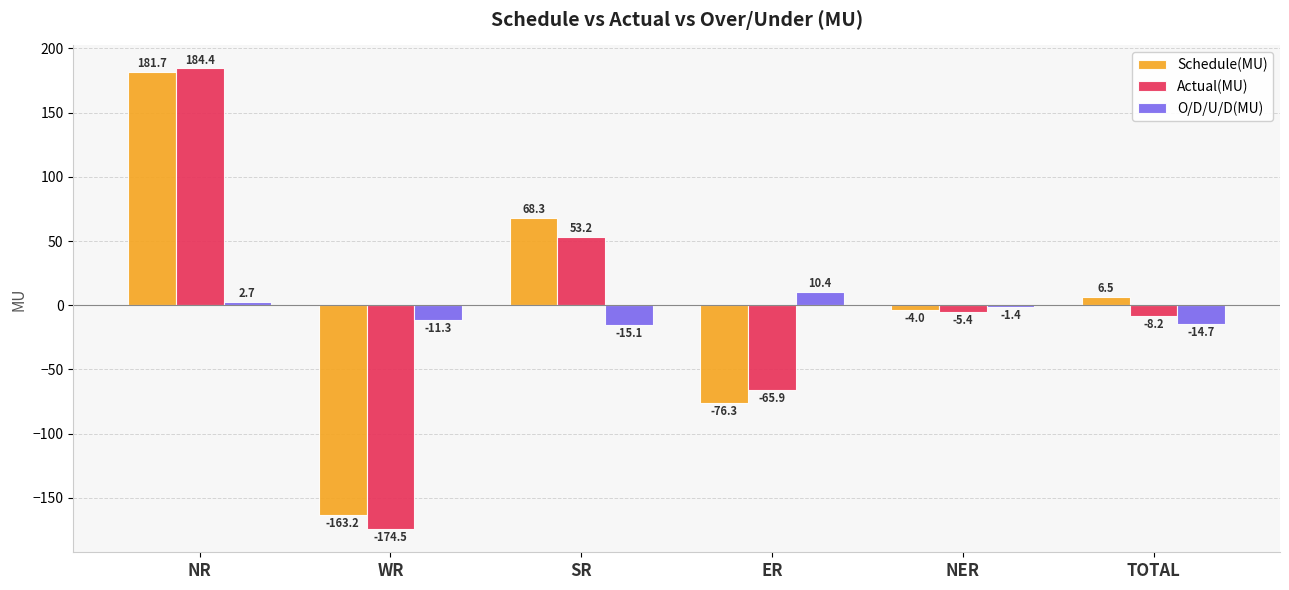

Where is Schedule(MU) nearest to the value 9?

TOTAL